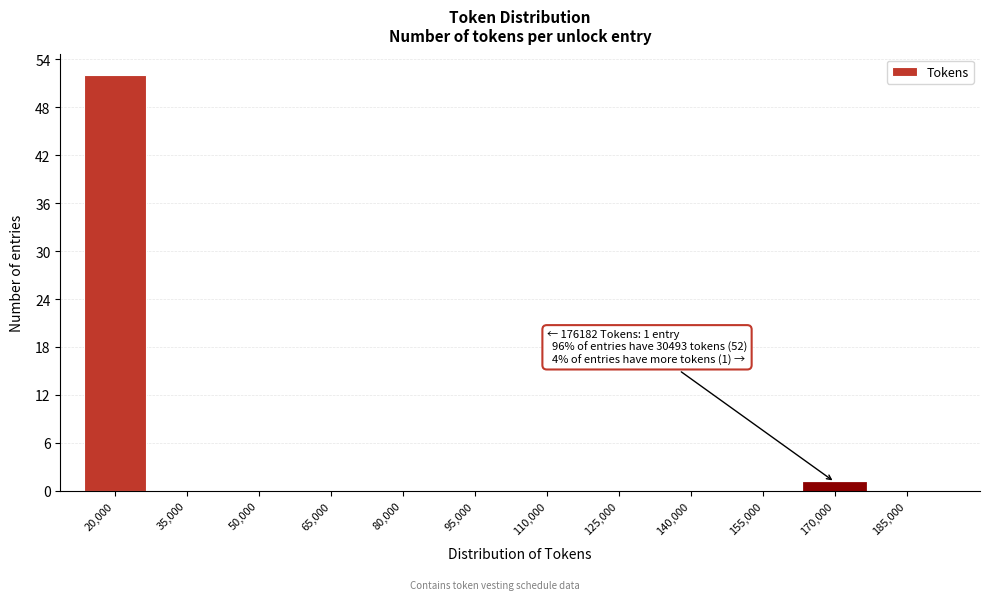

Reading left to right, what are all the values shown in this chart?

20,000=52	35,000=0	50,000=0	65,000=0	80,000=0	95,000=0	110,000=0	125,000=0	140,000=0	155,000=0	170,000=1	185,000=0